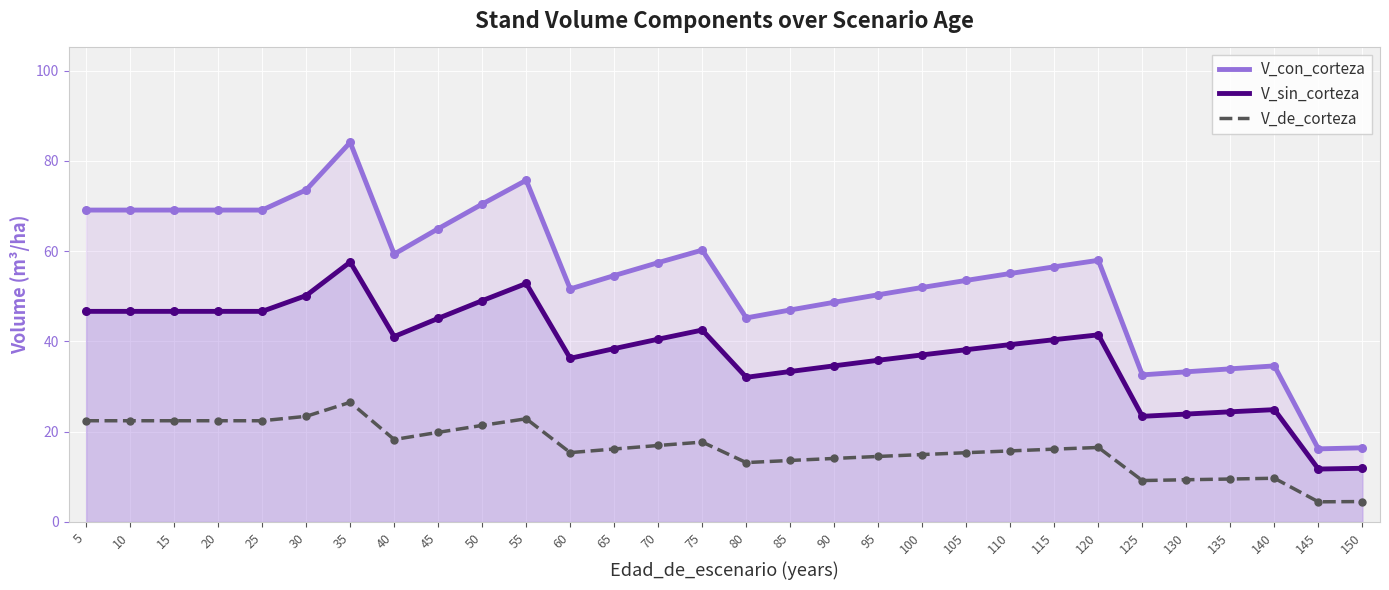

Which series reaches the minimum Y coordinate?

V_de_corteza